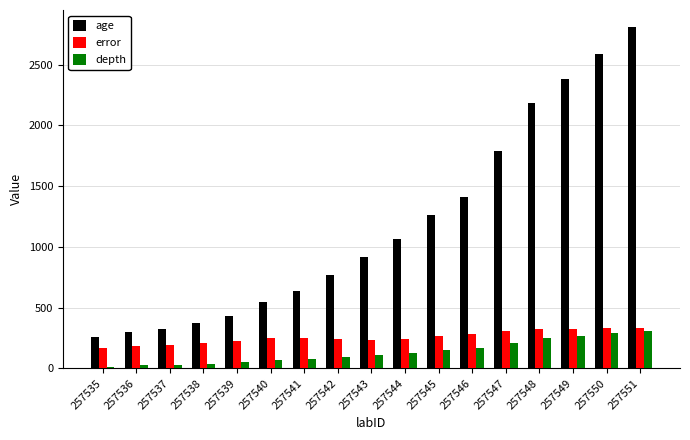

What is the lowest value of the age series?

255.3